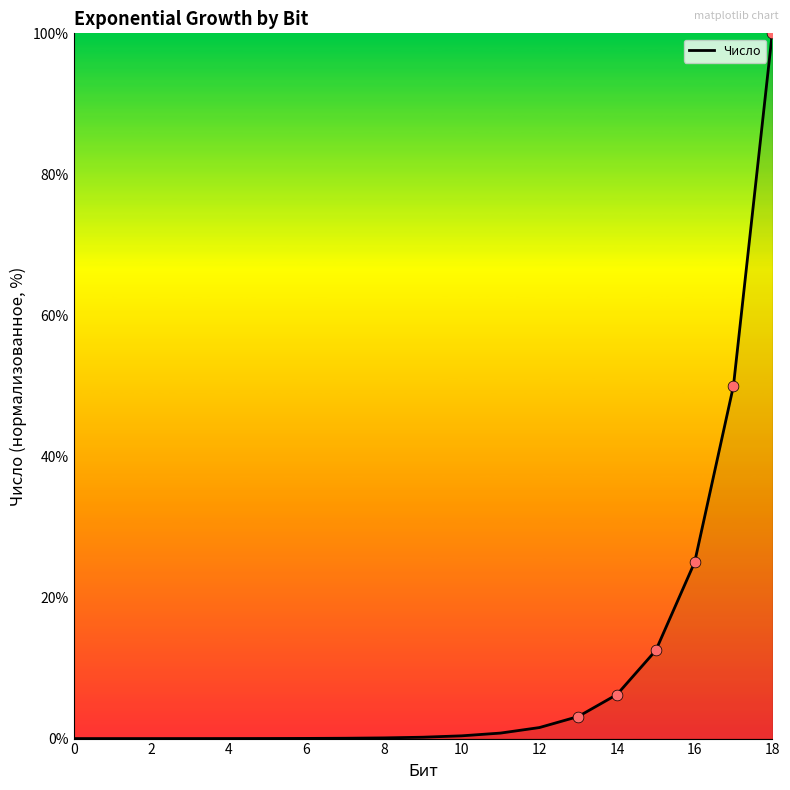

What is the difference between the maximum and minimum values?

100.0